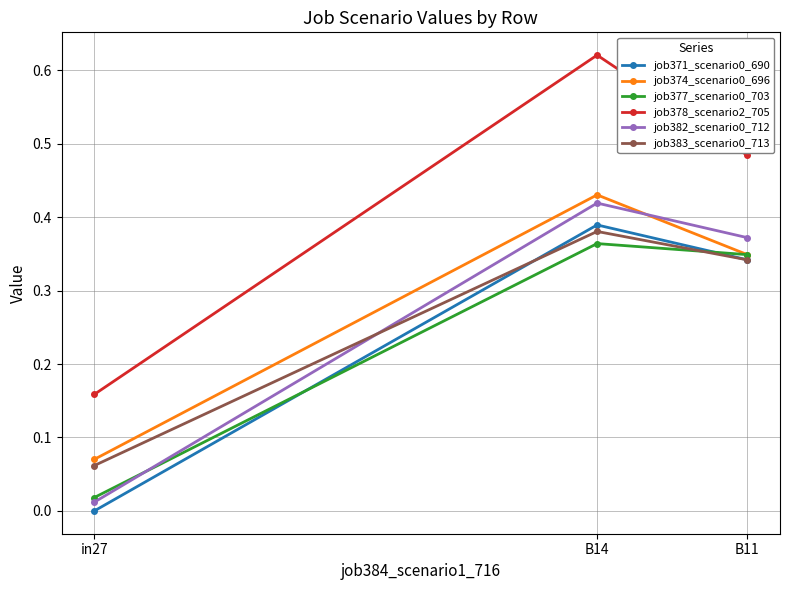

The job374_scenario0_696 series shows 0.6 at B11. True or false?

False